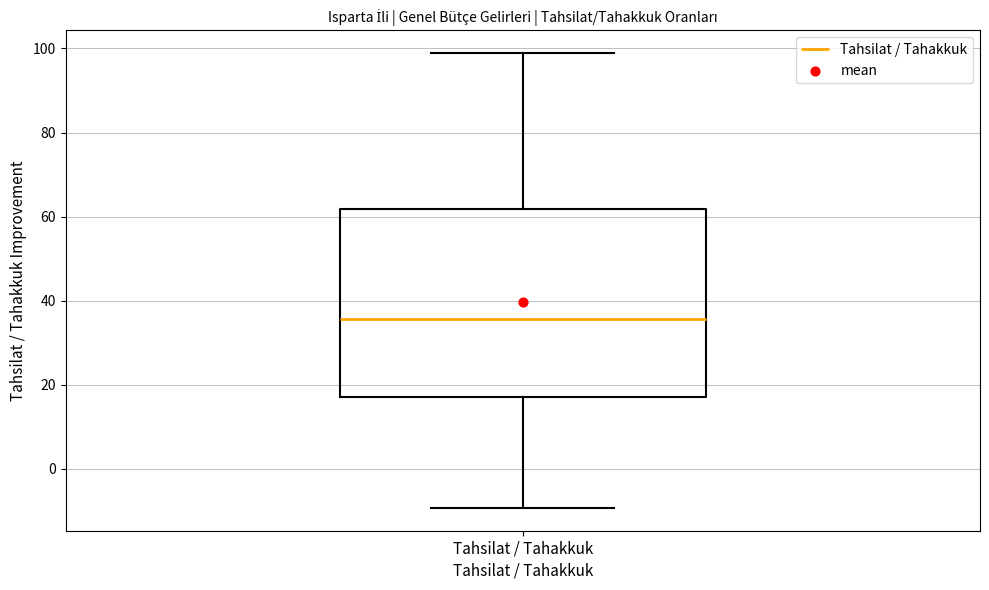

Read this box plot against the y-axis: the position of the median line, the range covered by the box, and the ends of both whiskers. The values are not printed on the chart, so give them approximately, as read against the axis.

median 36, box 18 to 62, whiskers -10 to 98